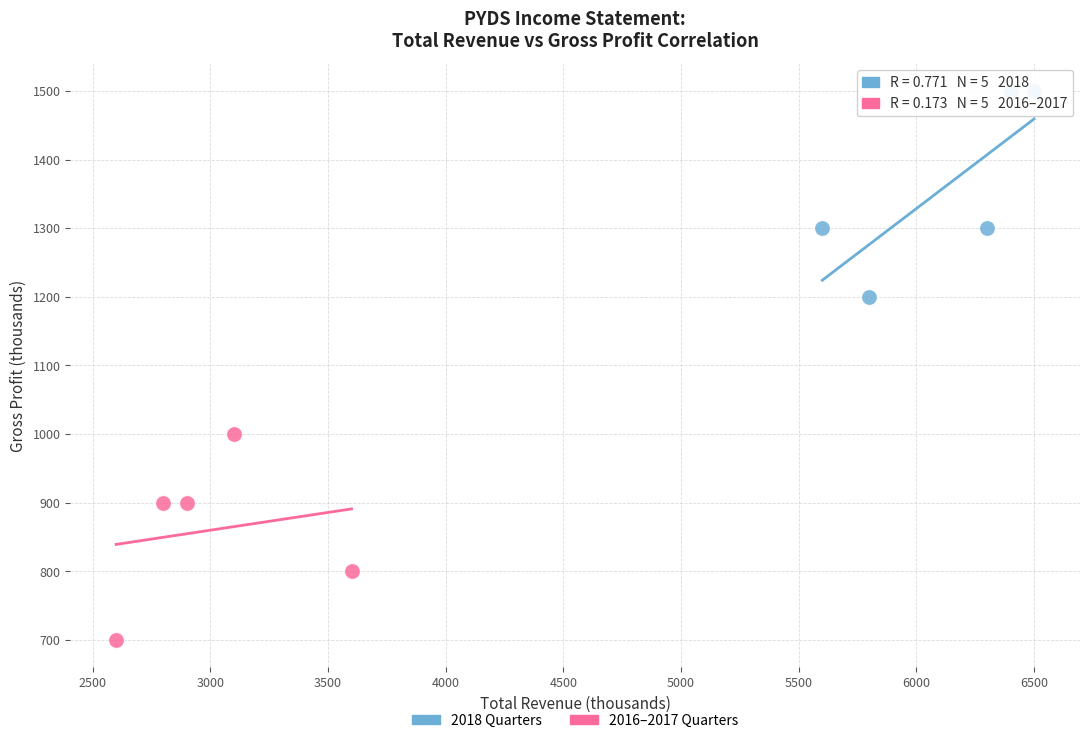

Which series contains the lowest Y value?

2016–2017 Quarters